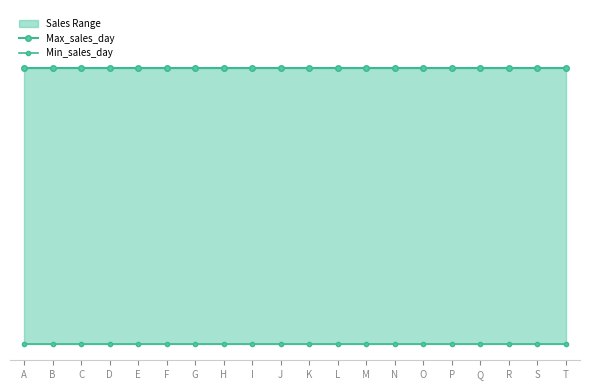

True or false: Max_sales_day and Min_sales_day cross at least once.

False